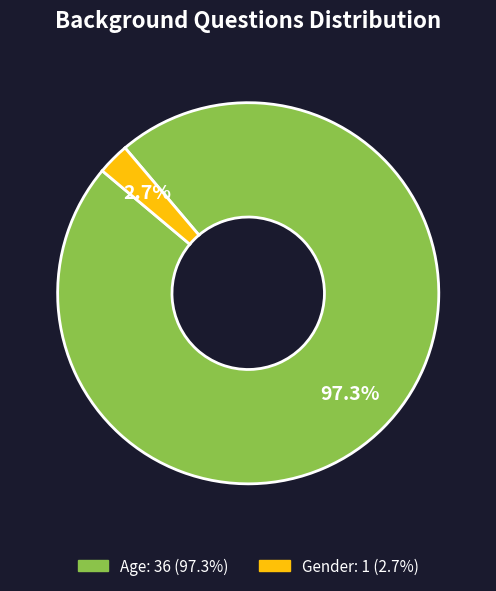

The Gender slice represents 8% of the pie. True or false?

False